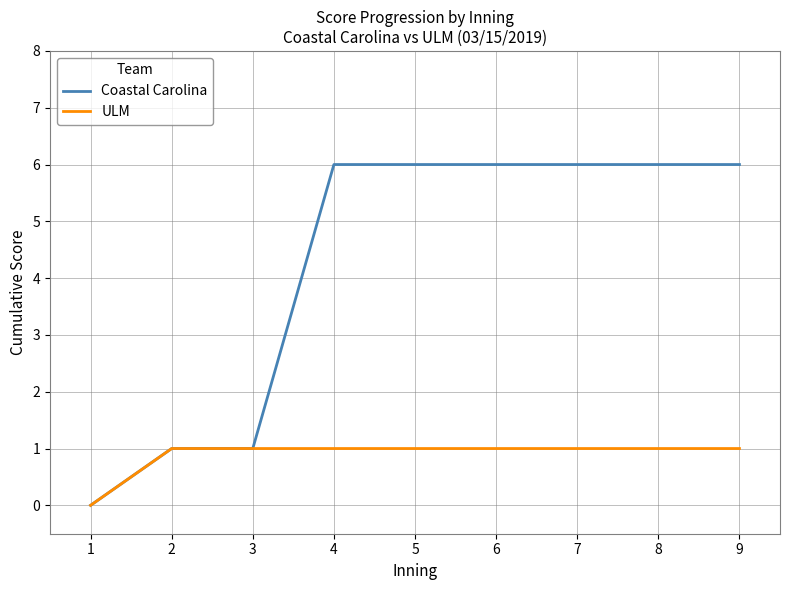

Which series has the largest range (max minus min)?

Coastal Carolina